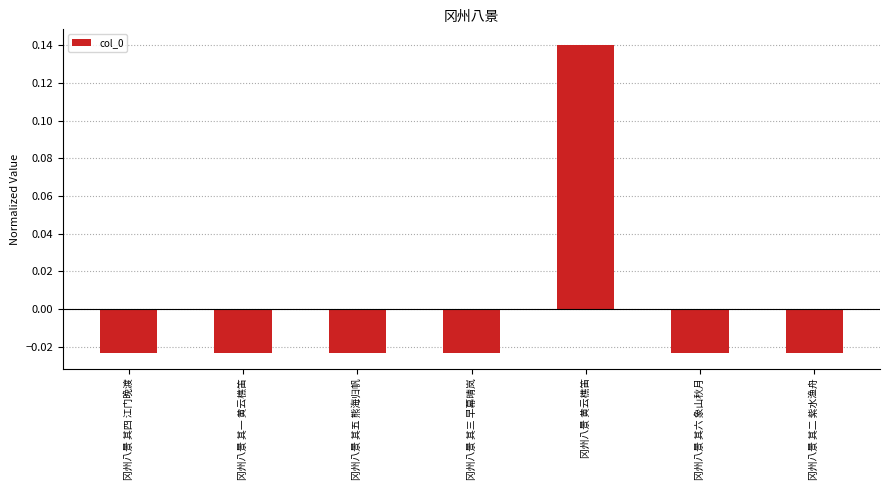

What is the difference between the maximum and minimum values?

0.2